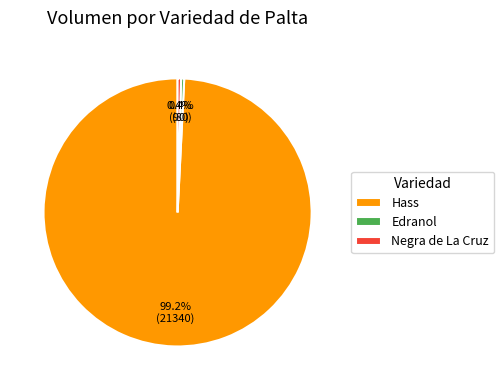

What is the largest slice in the pie chart?

Hass